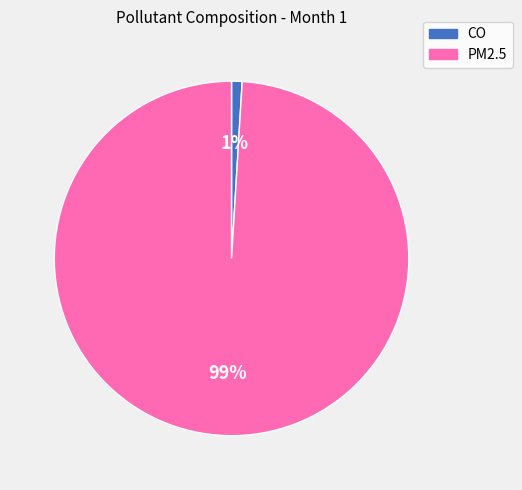

Which category has the smallest portion of the pie?

CO